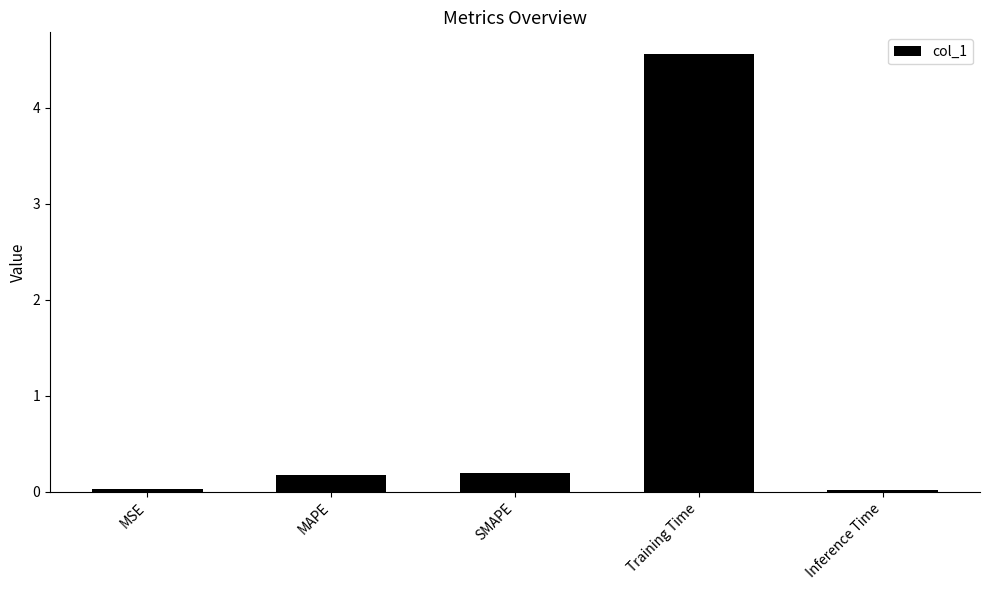

Which has a higher value, Inference Time or MAPE?

MAPE